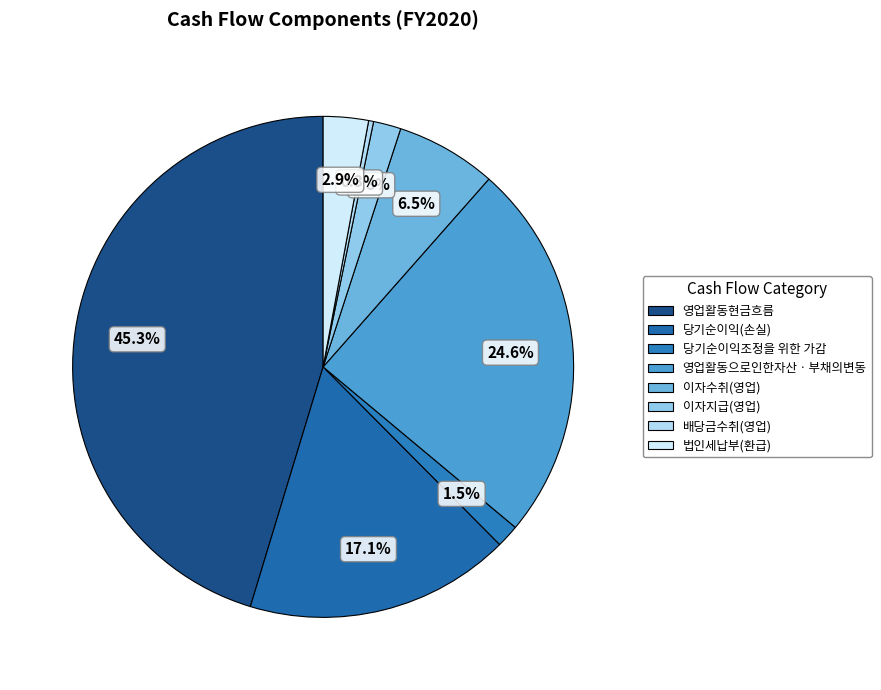

How much of the chart is everything except 법인세납부(환급)?

97.1%